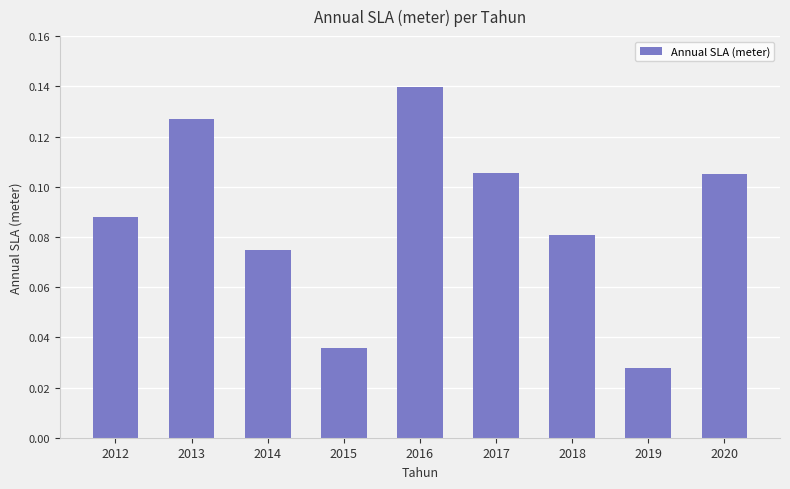

At which category does the chart reach its minimum across all series?

2019